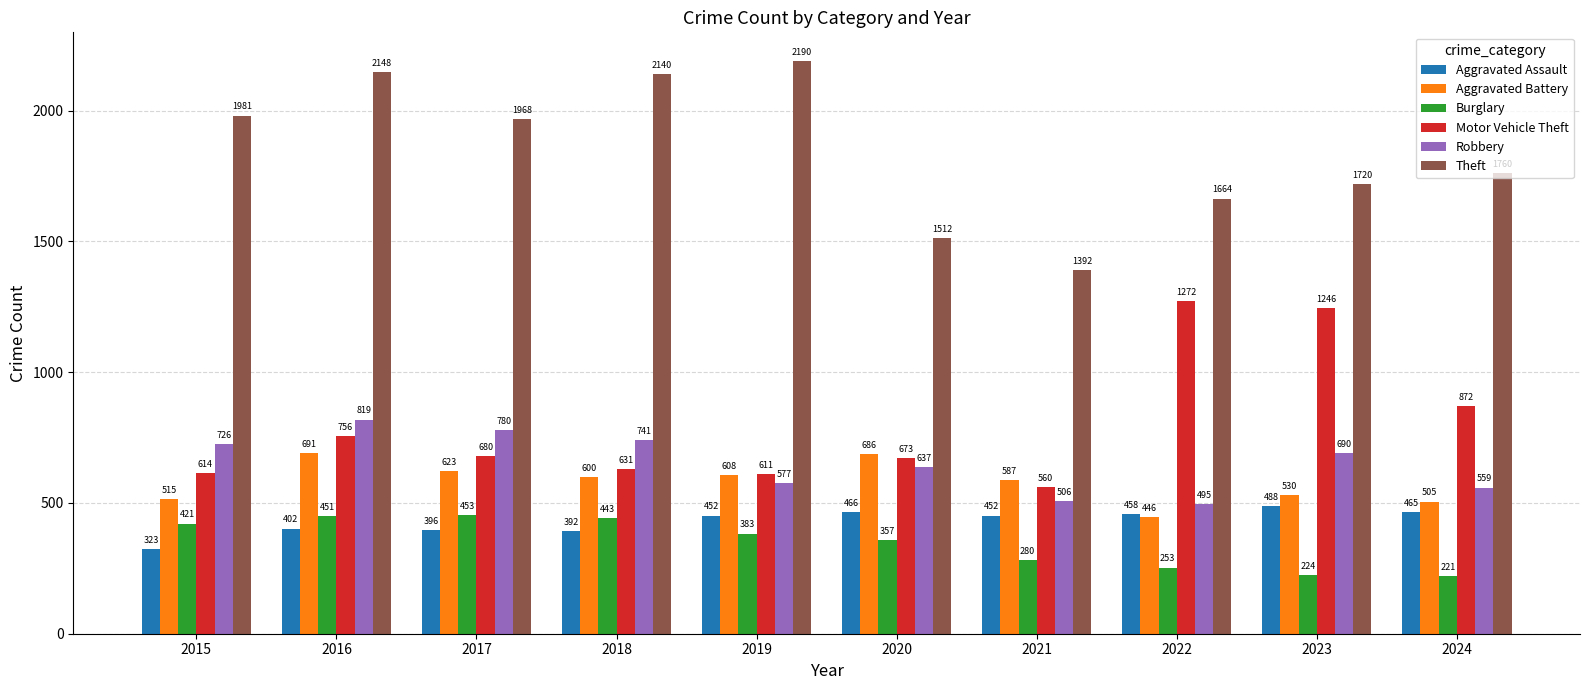

List the series in order of their peak value, highest first.

Theft, Motor Vehicle Theft, Robbery, Aggravated Battery, Aggravated Assault, Burglary